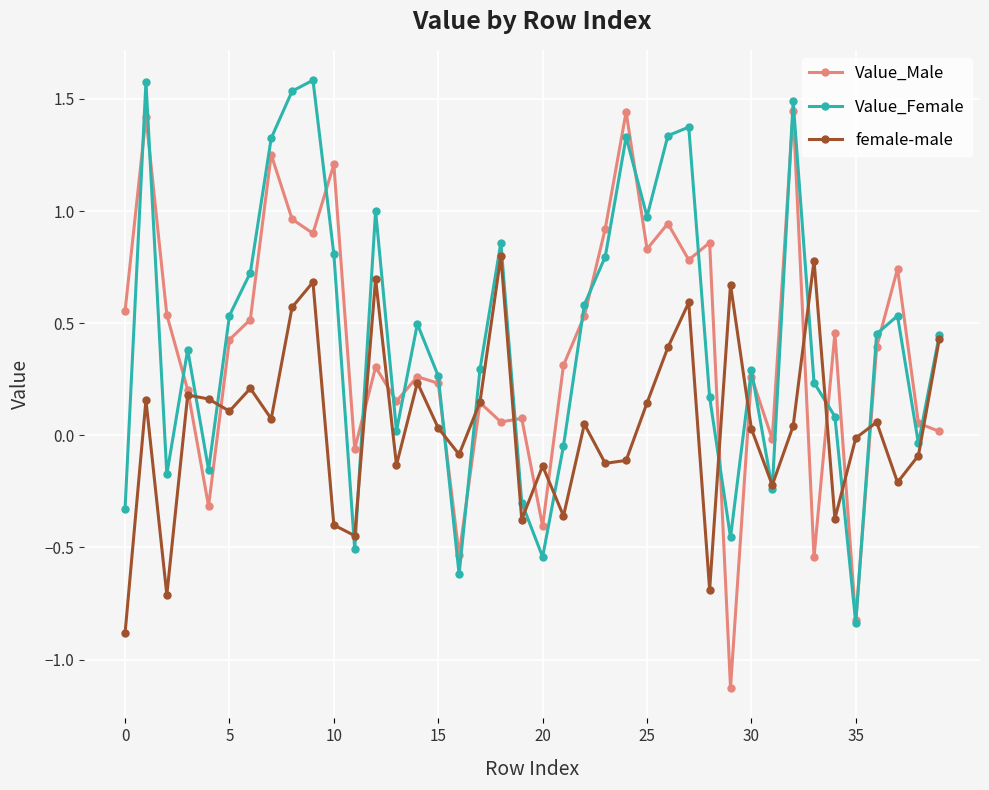

What are all the series names shown in the legend?

Value_Male, Value_Female, female-male